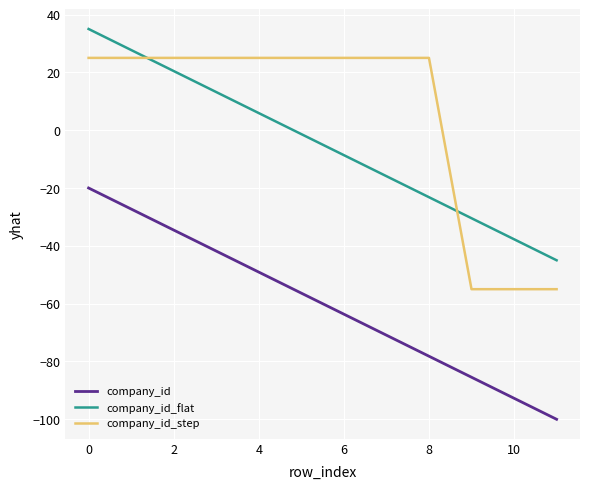

What is the difference between the maximum and minimum values in the company_id_step series?

80.0